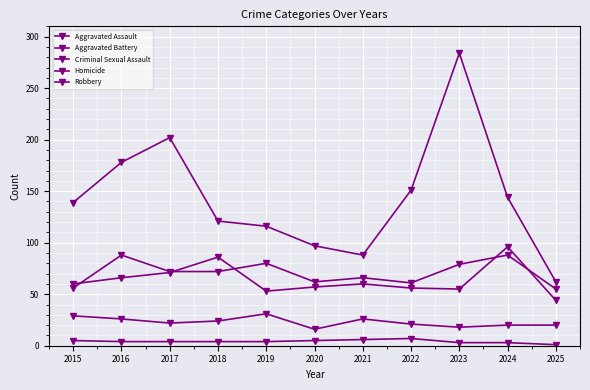

What is the difference between the Aggravated Assault values at 2016 and 2017?

16